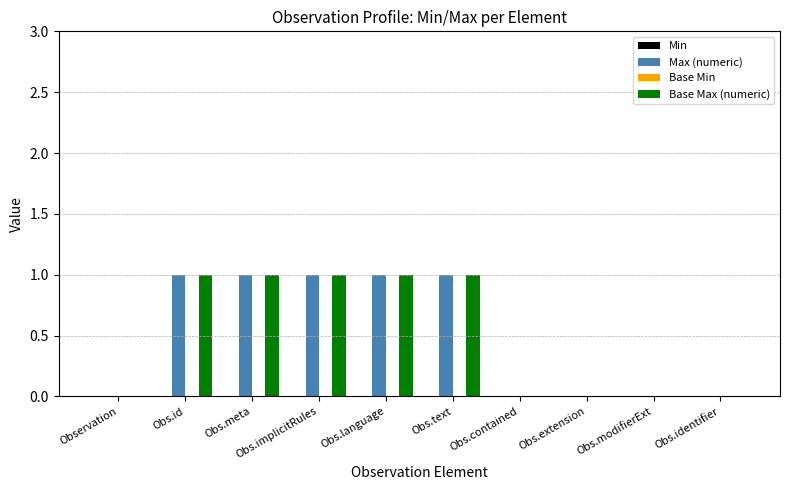

What is the sum of all Max (numeric) values?

5